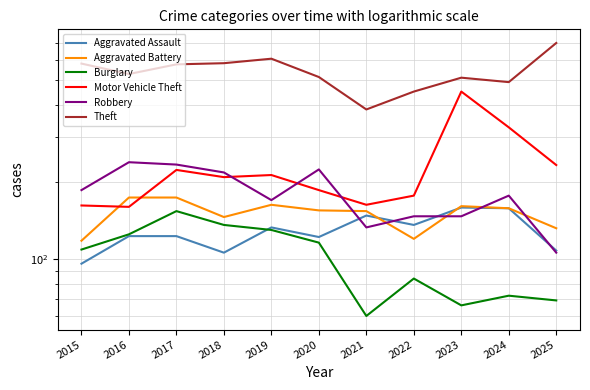

Where do Motor Vehicle Theft and Aggravated Battery first cross each other?

2015 and 2016